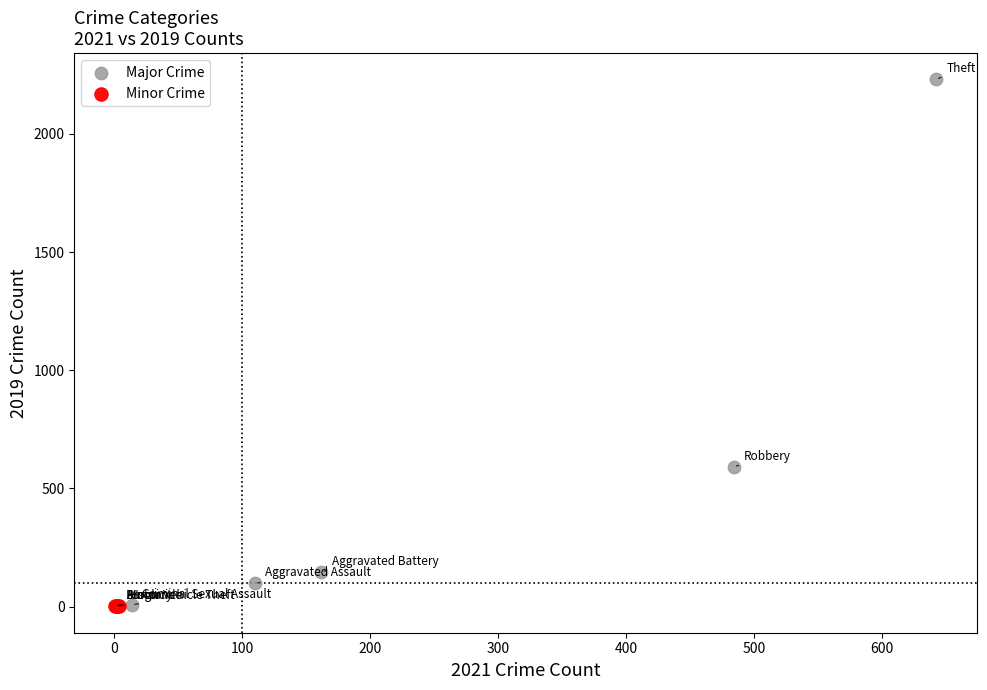

Which series has the widest spread of Y values?

Major Crime